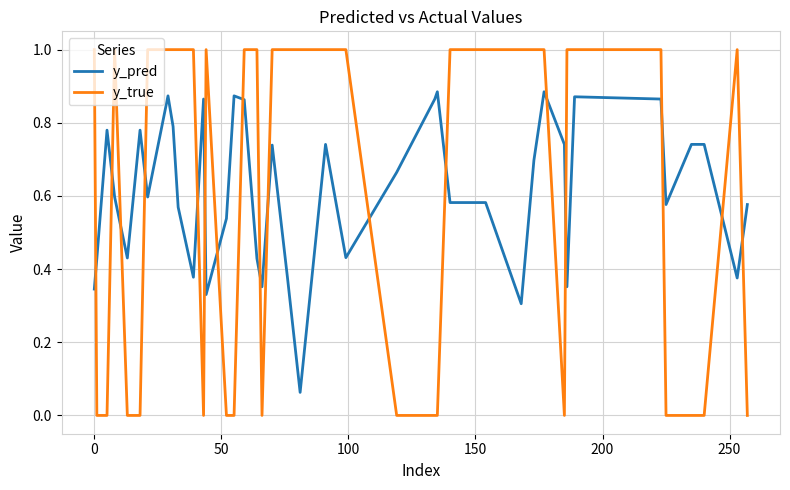

Which series has the largest range (max minus min)?

y_true